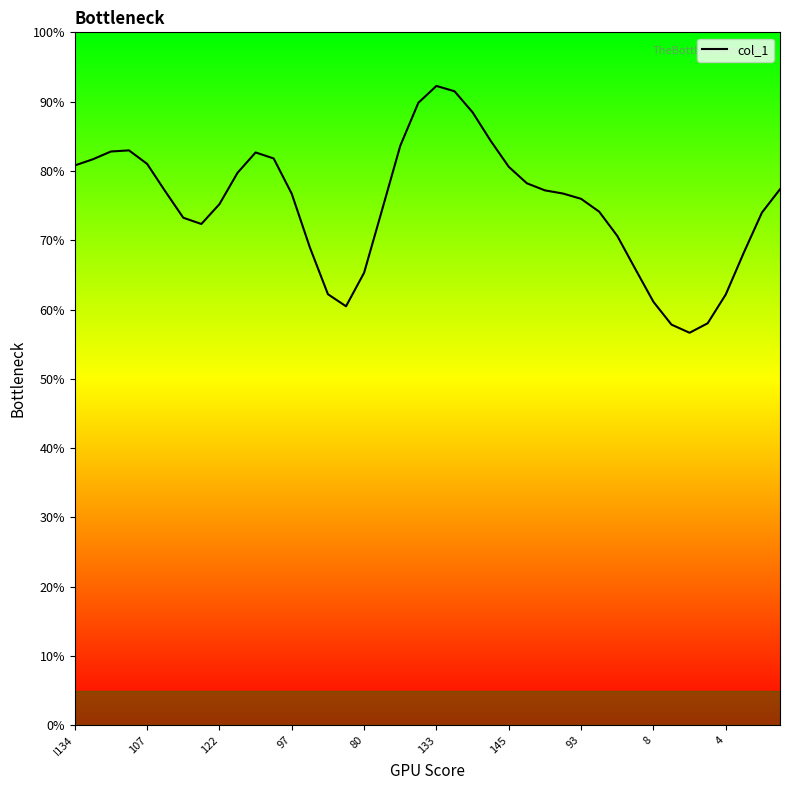

True or false: the data has more than 0 interior local peaks.

True